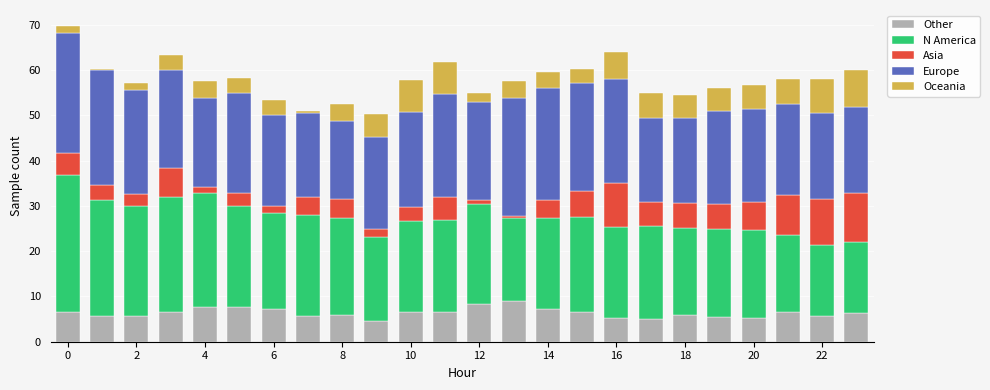

Are the bars grouped side by side (vs. stacked)?

No